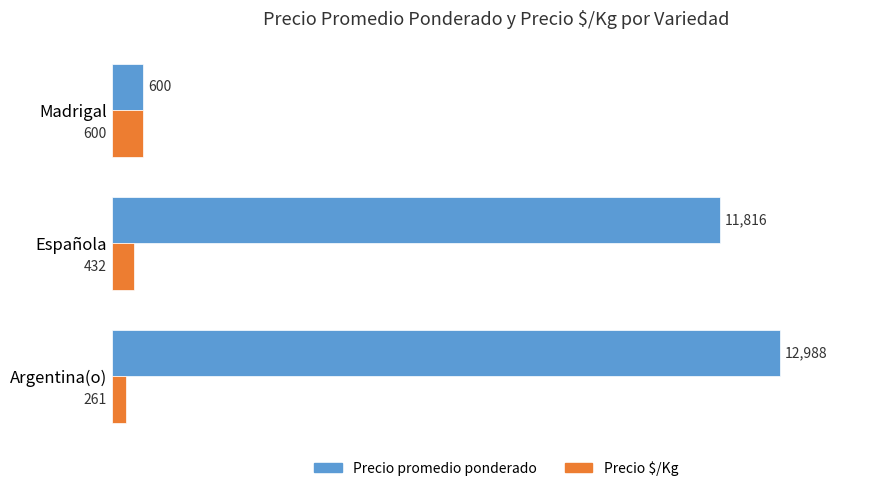

Which series has the largest total across all categories?

Precio promedio ponderado